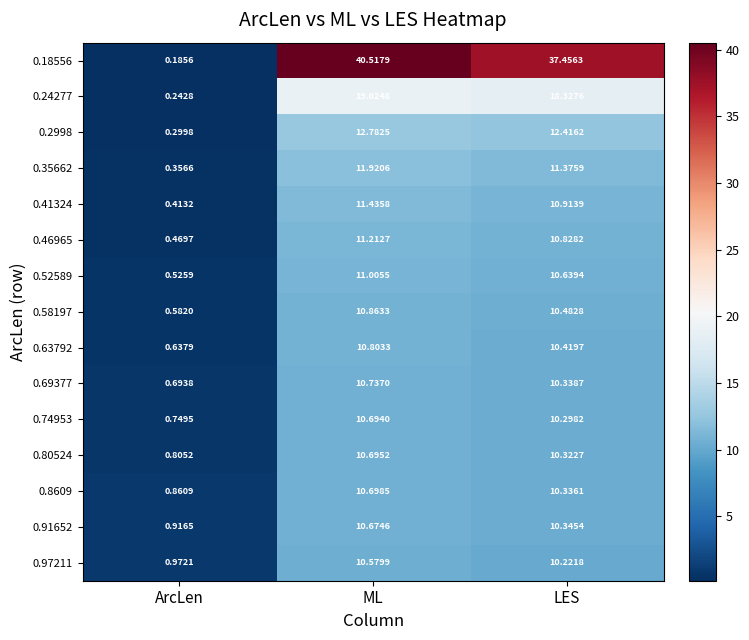

At which category does the chart reach its minimum across all series?

ArcLen